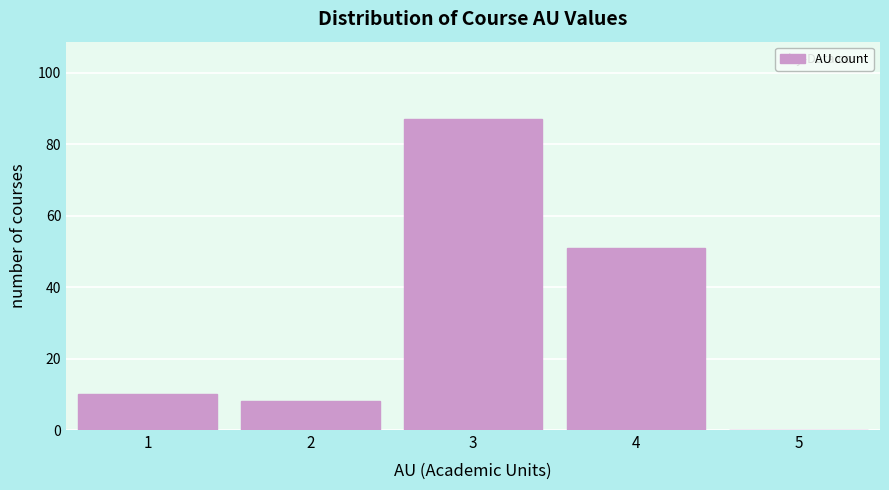

Reading left to right, list every bar in this chart as the range it spans on the x-axis followed by its height. The values are not printed on the chart, so give them approximately, as read against the axis.

0.5 to 1.5: 10
1.5 to 2.5: 8
2.5 to 3.5: 88
3.5 to 4.5: 52
4.5 to 5.5: 0